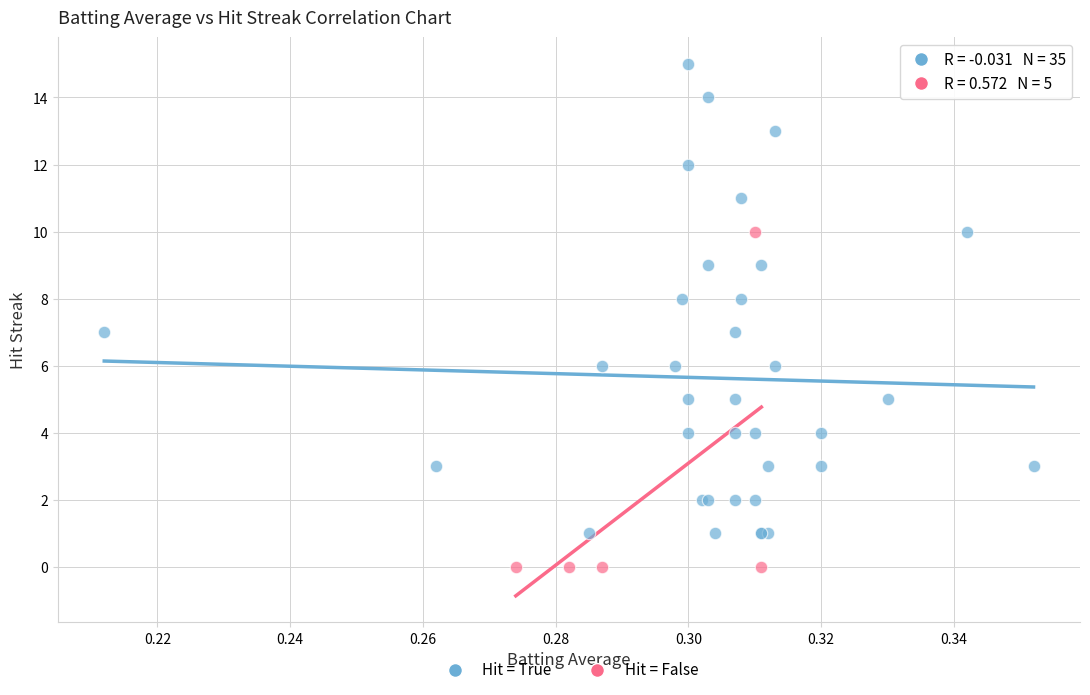

Which series contains the lowest Y value?

Hit = False